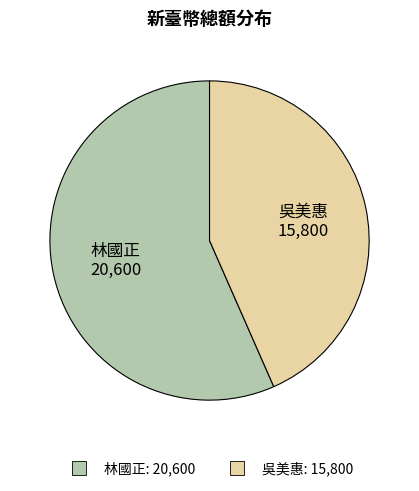

Combined, do 吳美惠 and 林國正 account for over 50%?

Yes